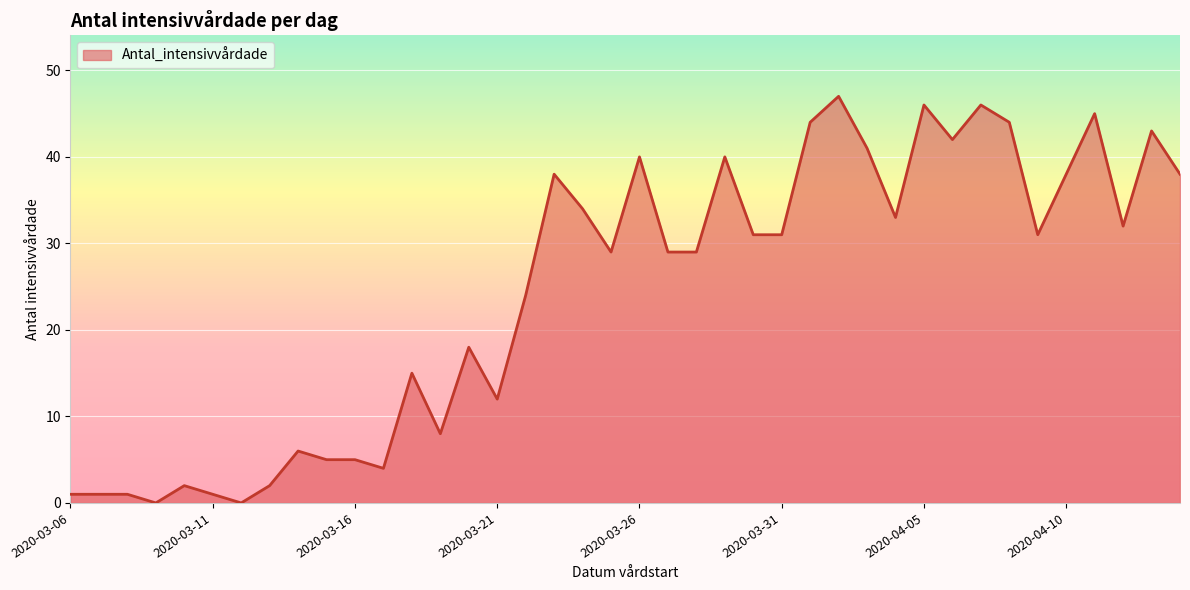

What is the maximum value shown in the chart?

47